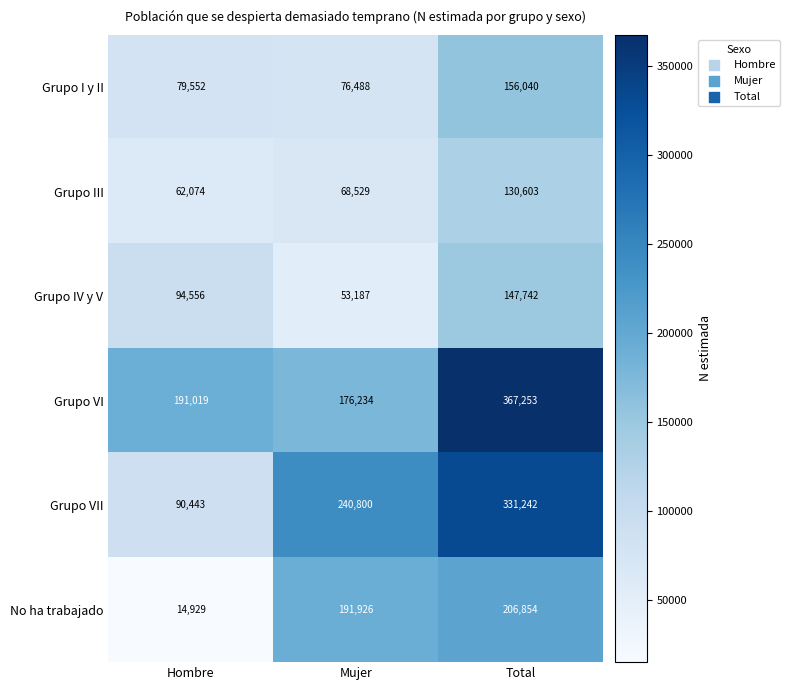

List the series in order of their peak value, lowest first.

Grupo III, Grupo IV y V, Grupo I y II, No ha trabajado, Grupo VII, Grupo VI